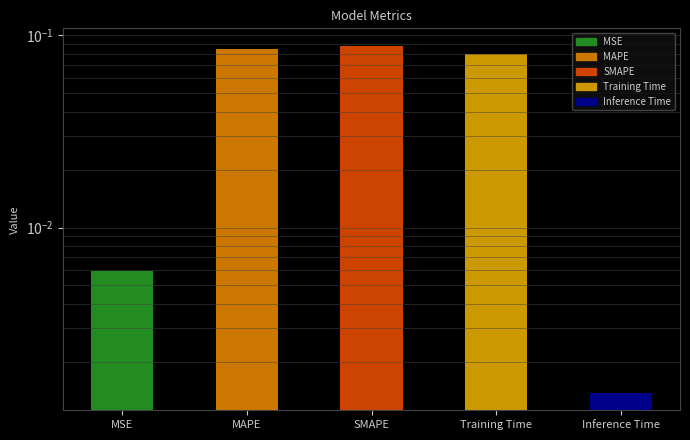

Which label corresponds to the smallest value in the chart?

Inference Time